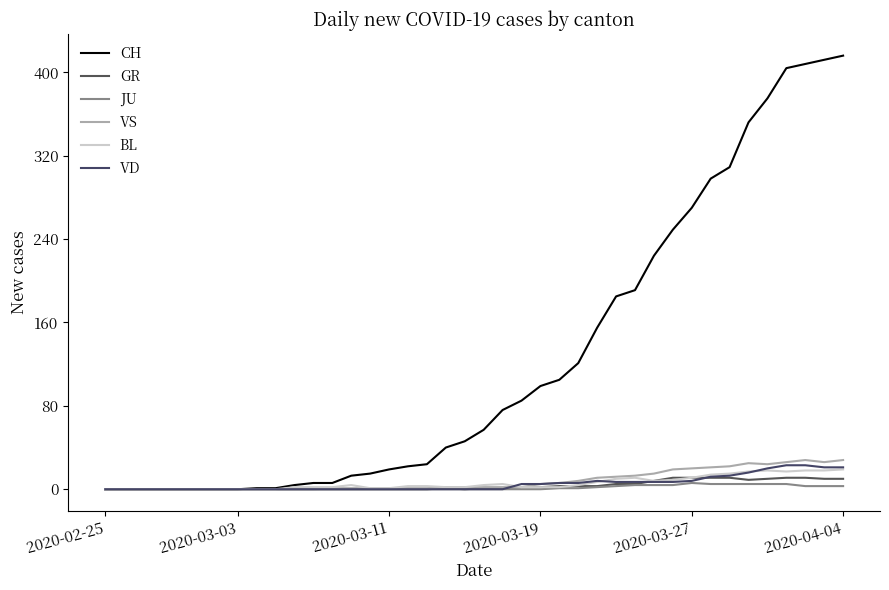

True or false: JU and VD intersect in this chart.

False